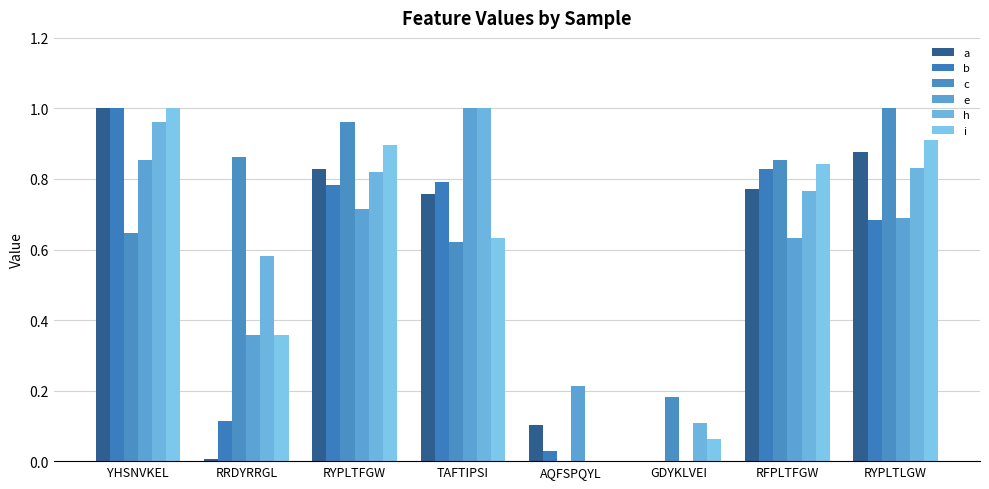

Rank the series at RFPLTFGW from highest to lowest value.

c, i, b, a, h, e